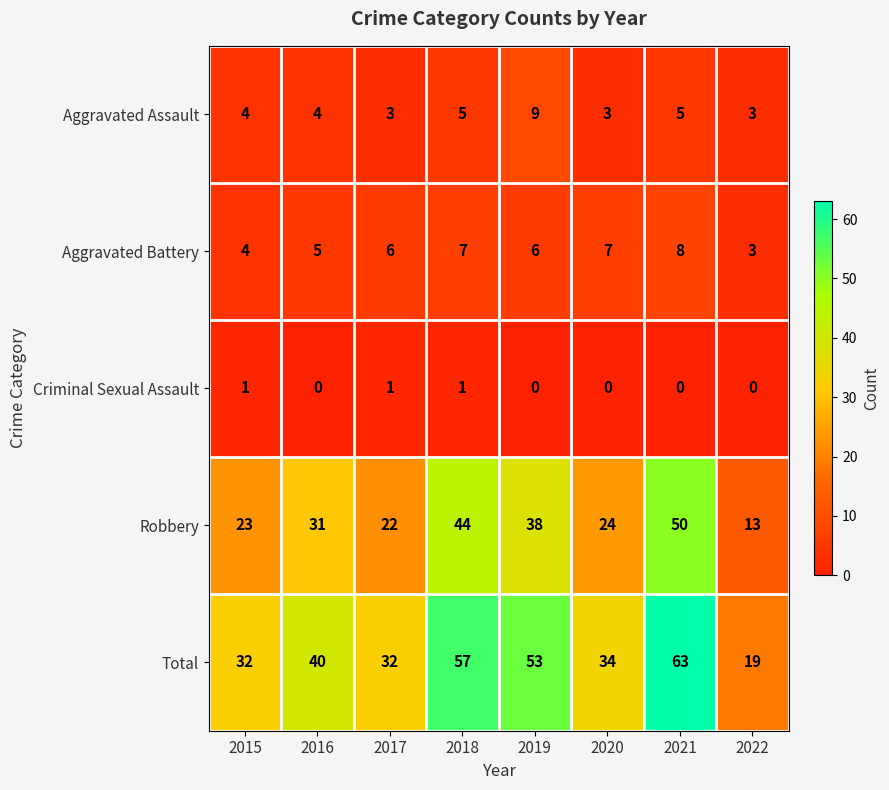

List the labels in order of Robbery value, smallest first.

2022, 2017, 2015, 2020, 2016, 2019, 2018, 2021